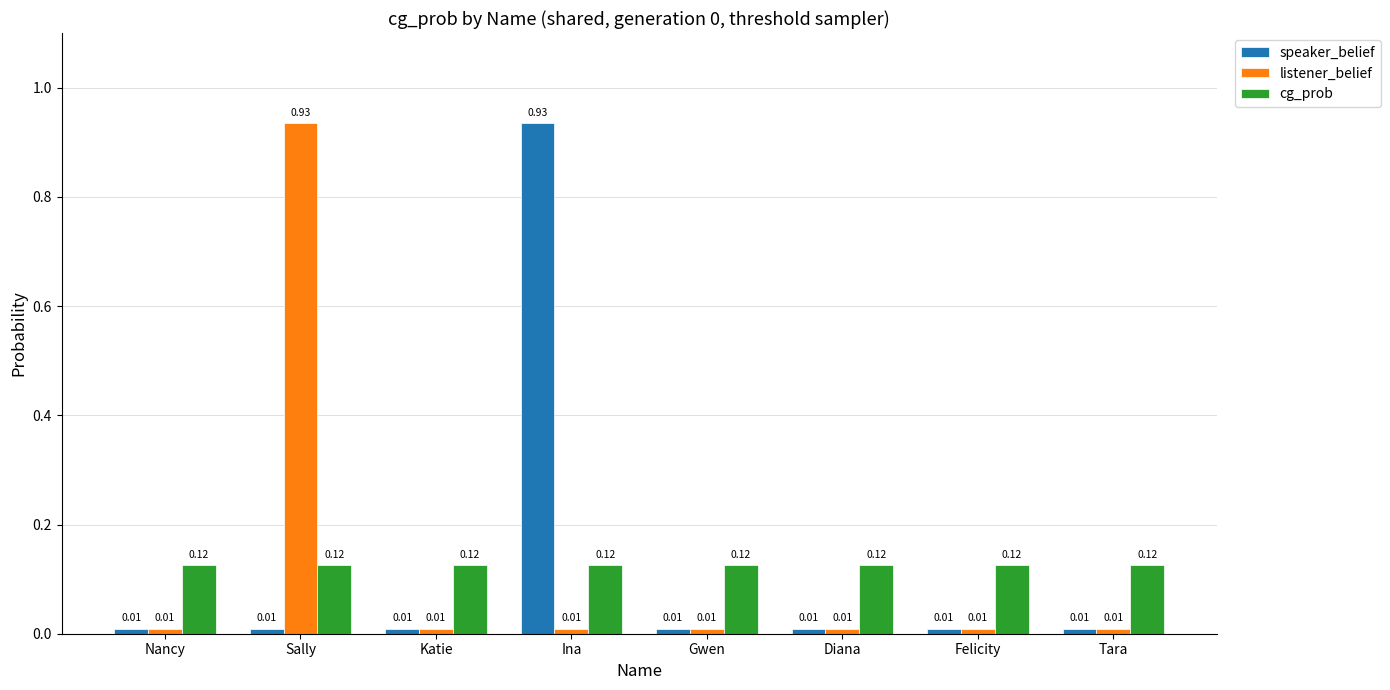

At how many categories does at least one series exceed 0?

8